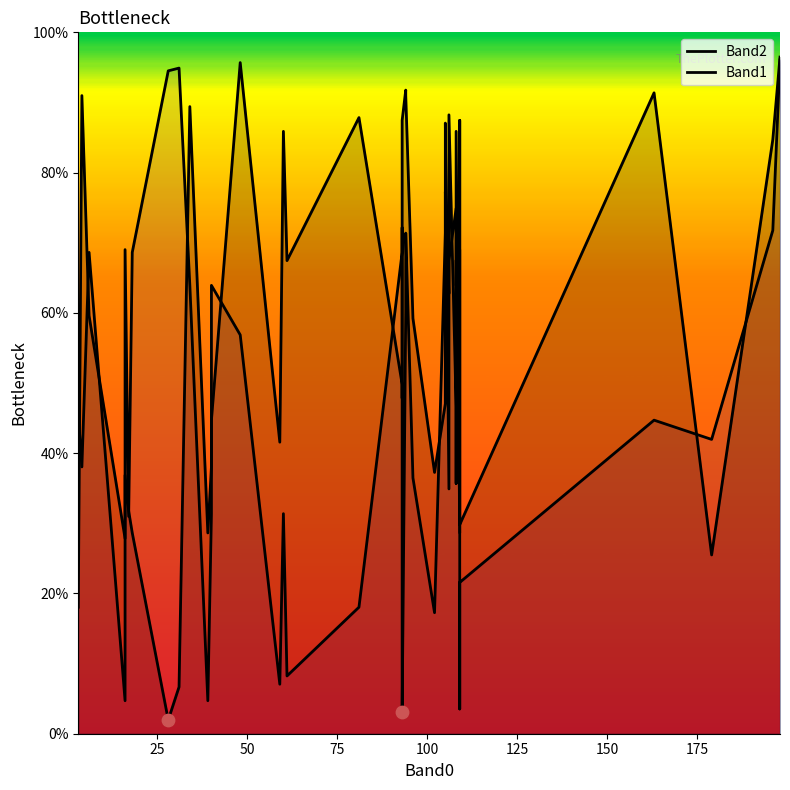

What is the total value across all series at 25?

129.0